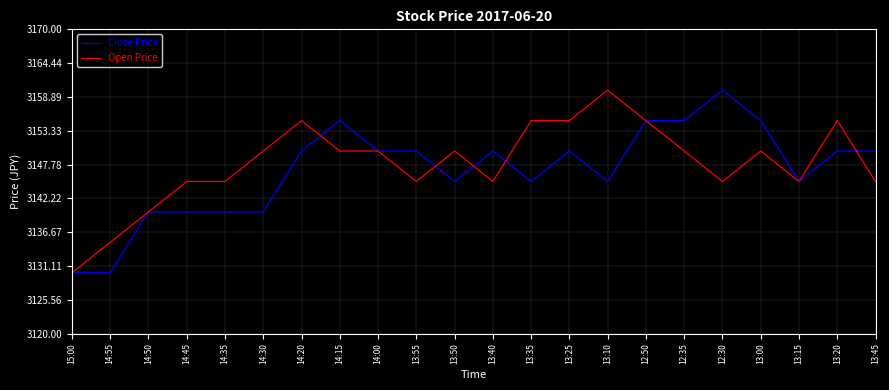

What is the sum of the Open Price values at 13:25 and 14:50?

6295